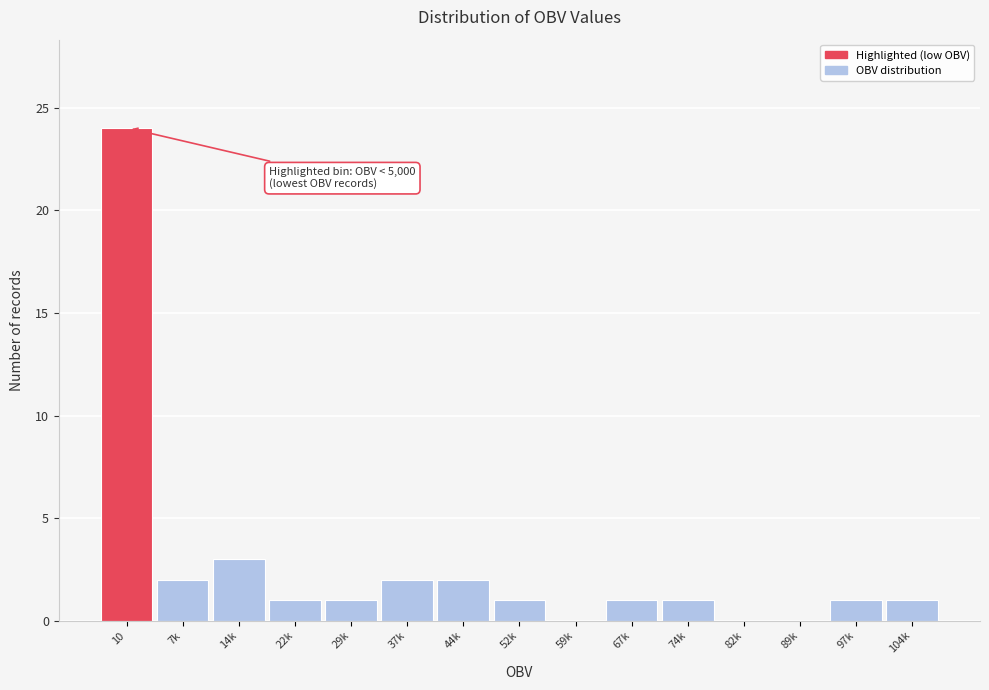

Reading left to right, transcribe all the data shown in this chart.

10=24	7k=2	14k=3	22k=1	29k=1	37k=2	44k=2	52k=1	59k=0	67k=1	74k=1	82k=0	89k=0	97k=1	104k=1